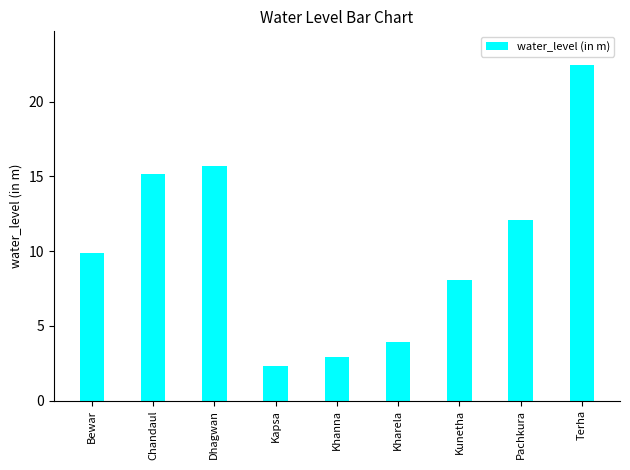

What position from the right is Kapsa?

6